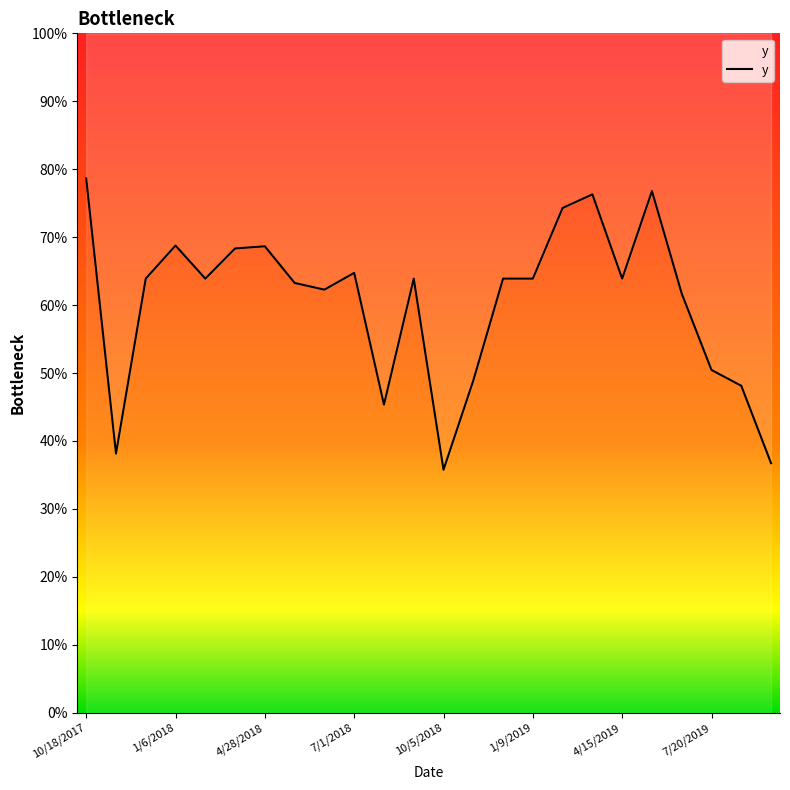

List the labels in order of value, largest first.

10/18/2017, 5/17/2019, 3/30/2019, 2/26/2019, 1/6/2018, 4/28/2018, 3/27/2018, 7/1/2018, 12/5/2017, 2/7/2018, 9/3/2018, 12/8/2018, 1/9/2019, 4/15/2019, 5/30/2018, 6/15/2018, 6/18/2019, 7/20/2019, 11/22/2018, 8/5/2019, 8/18/2018, 11/3/2017, 9/22/2019, 10/5/2018